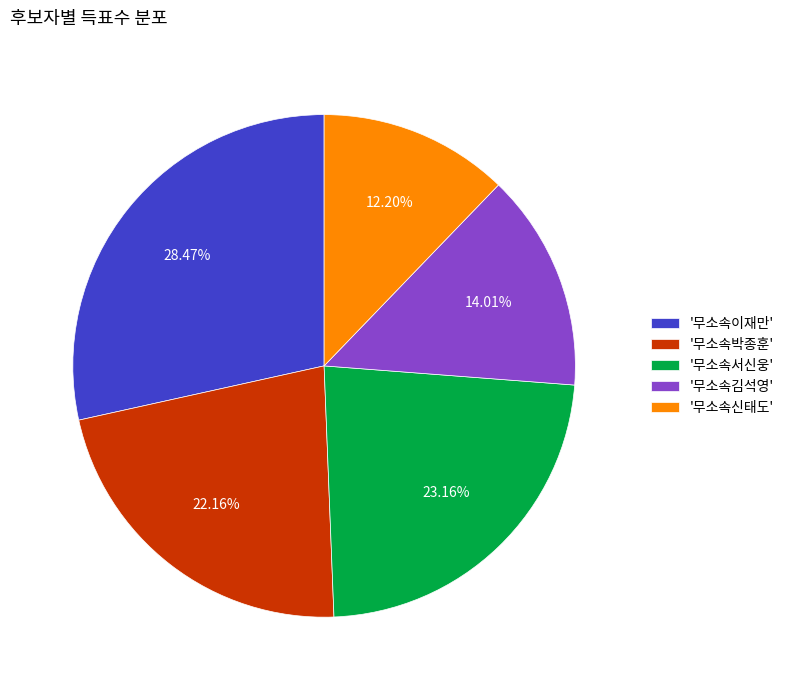

Which has a higher value, '무소속이재만' or '무소속서신웅'?

'무소속이재만'